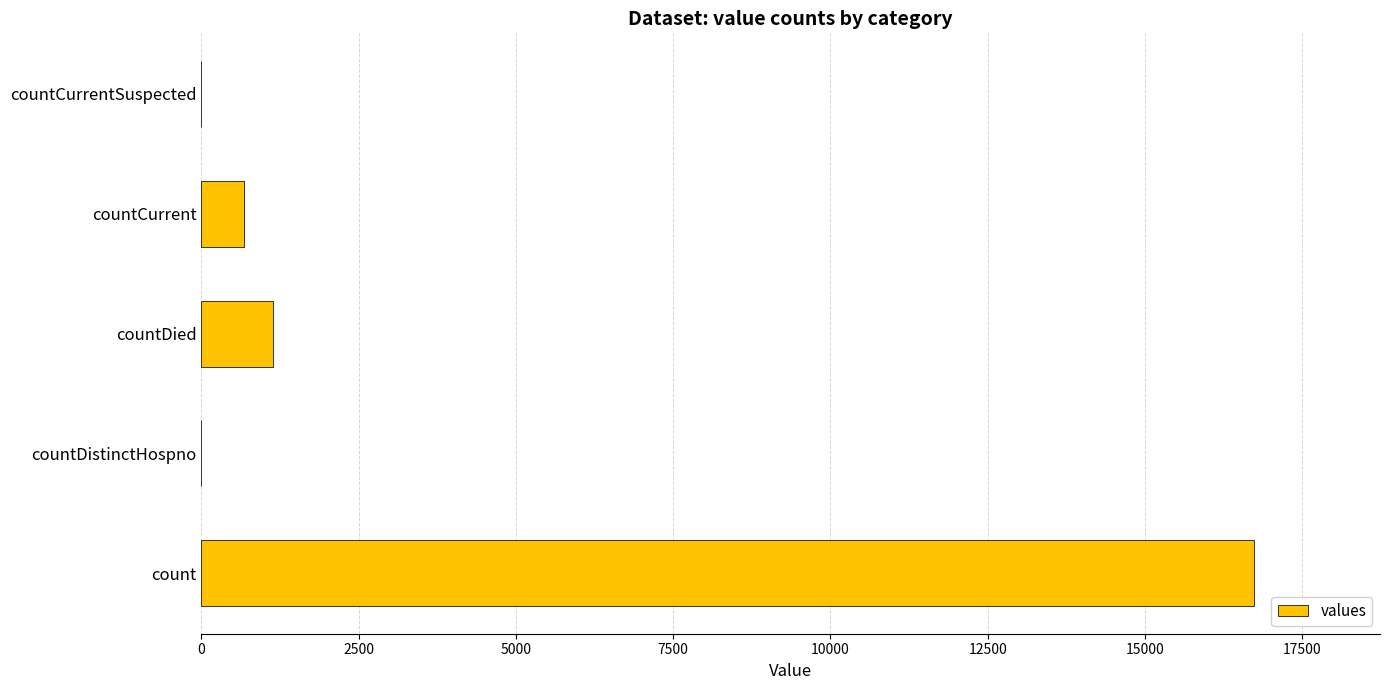

What is the change in value from count to countDistinctHospno?

-16729